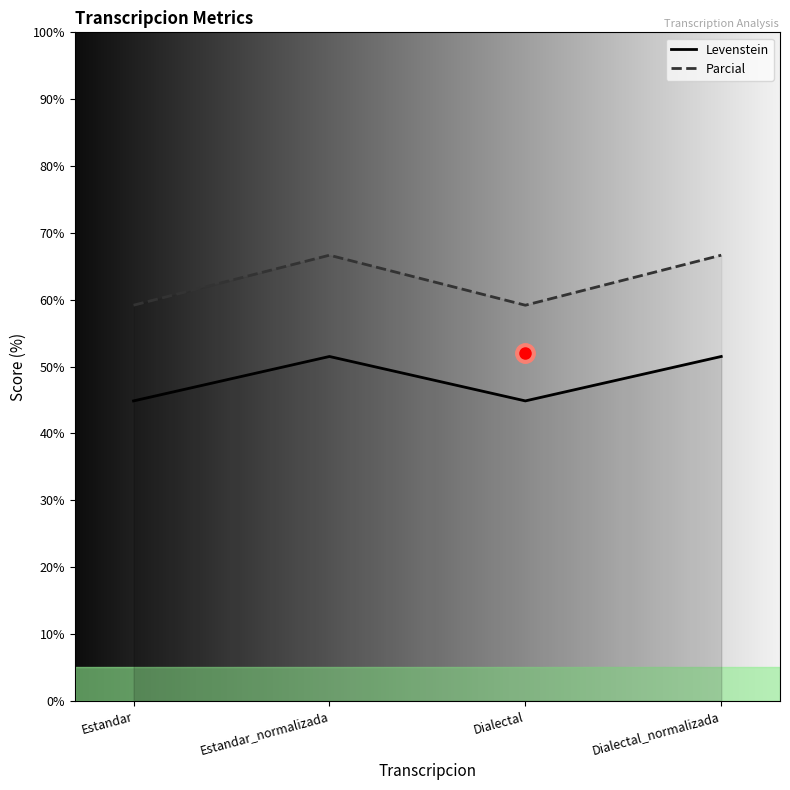

What is the maximum value for Levenstein?

51.5